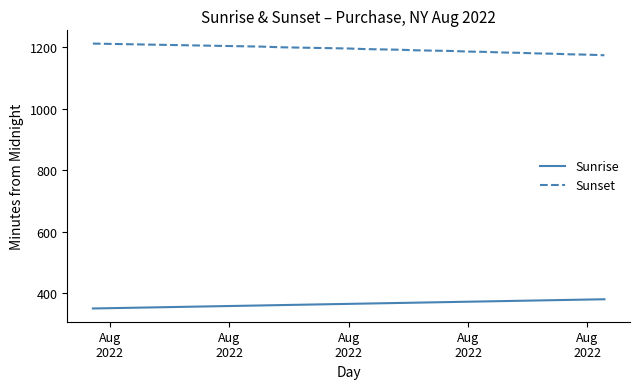

True or false: Sunrise and Sunset cross at least once.

False